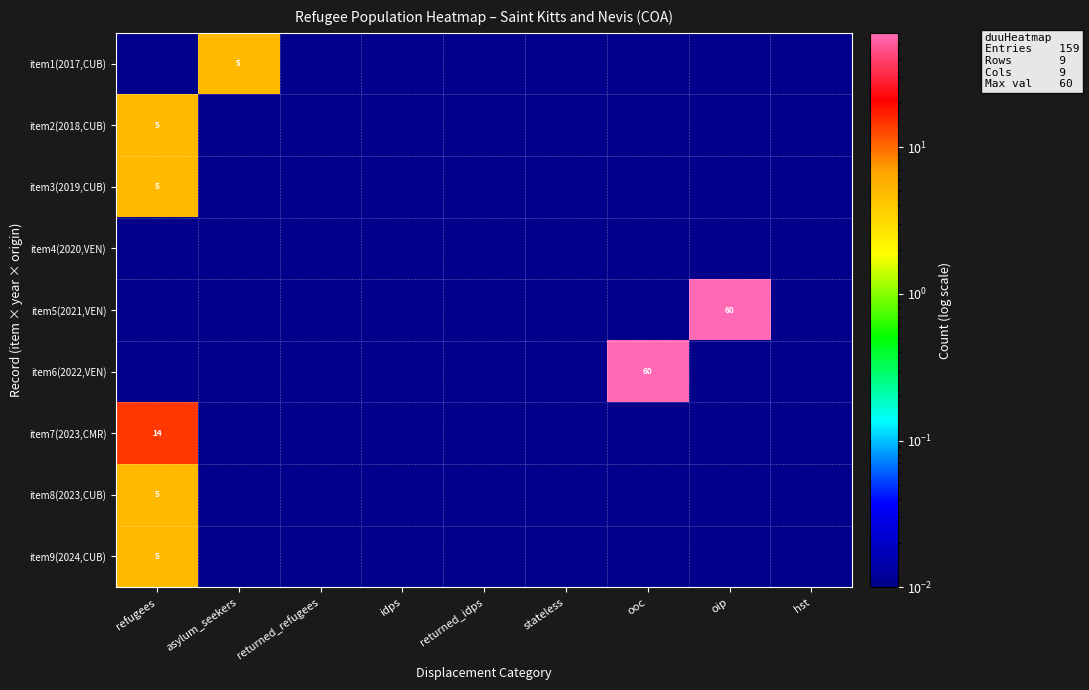

Between hst and returned_refugees, which is larger?

hst